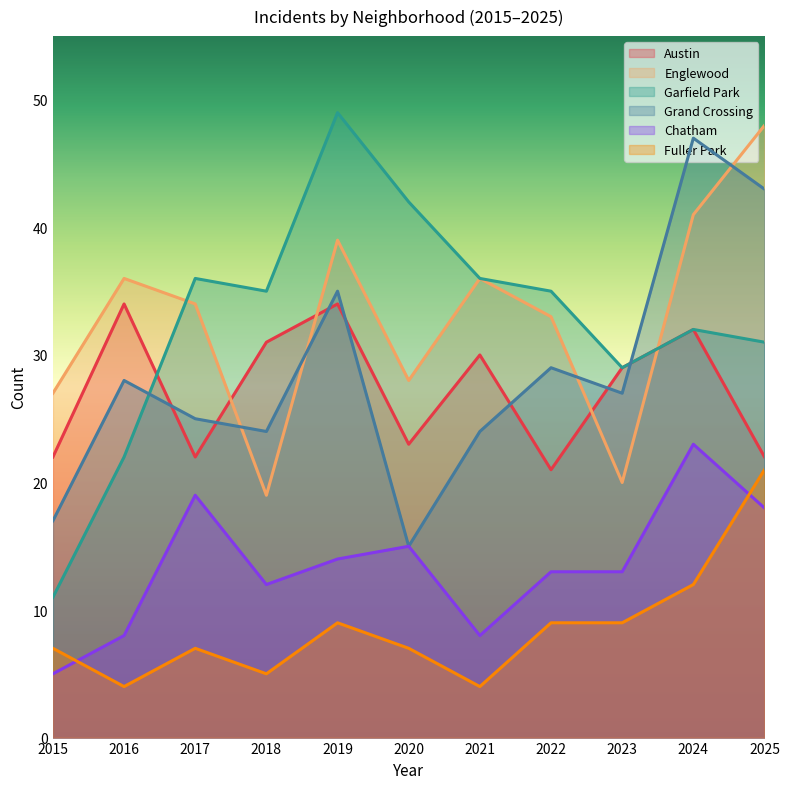

Does the chart have visible grid lines?

No